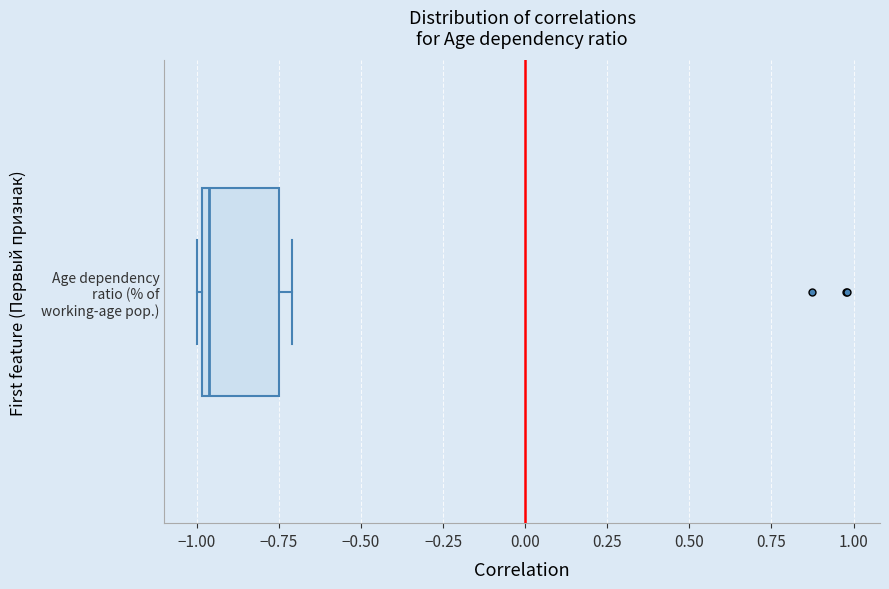

Read this box plot against the x-axis: the position of the median line, the range covered by the box, and the ends of both whiskers. The values are not printed on the chart, so give them approximately, as read against the axis.

median -0.95, box -1.00 to -0.75, whiskers -1.00 (just left of the box's left edge) to -0.70